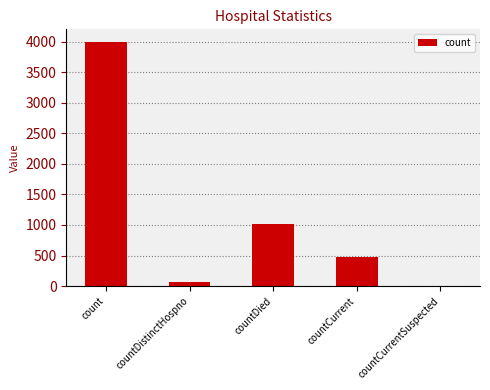

Reading left to right, transcribe all the data shown in this chart.

count=4000	countDistinctHospno=75	countDied=1021	countCurrent=474	countCurrentSuspected=0